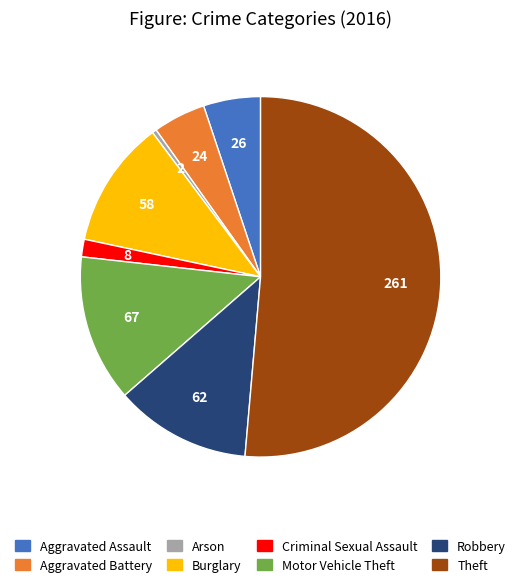

Which category has the smallest portion of the pie?

Arson